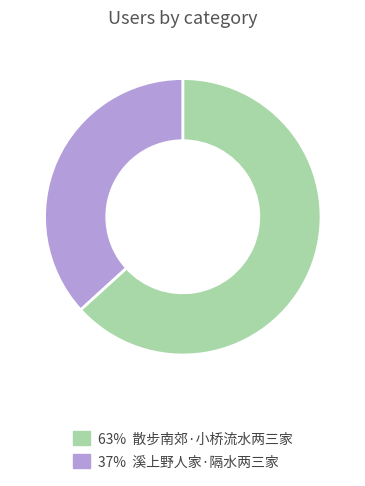

Count the number of slices in the pie.

2